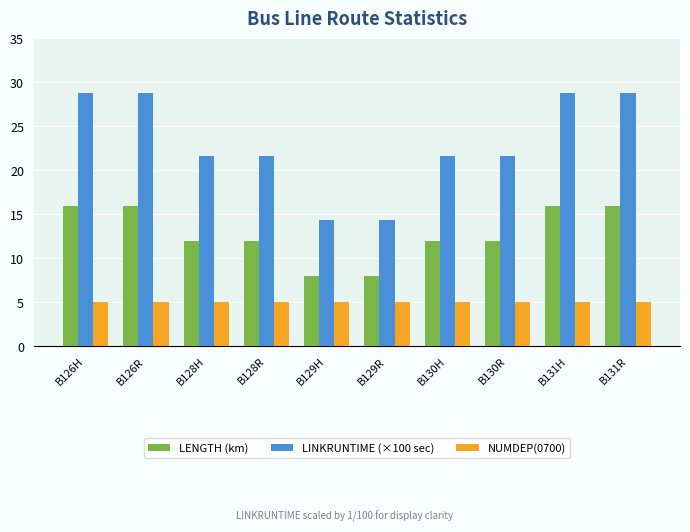

True or false: NUMDEP(0700) has a value of 5.0 at B129R.

True